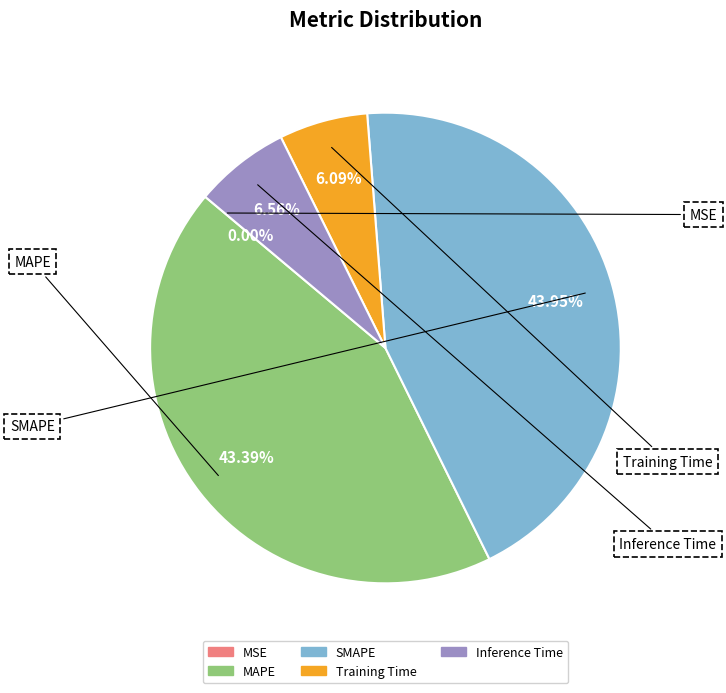

What is the largest slice in the pie chart?

SMAPE